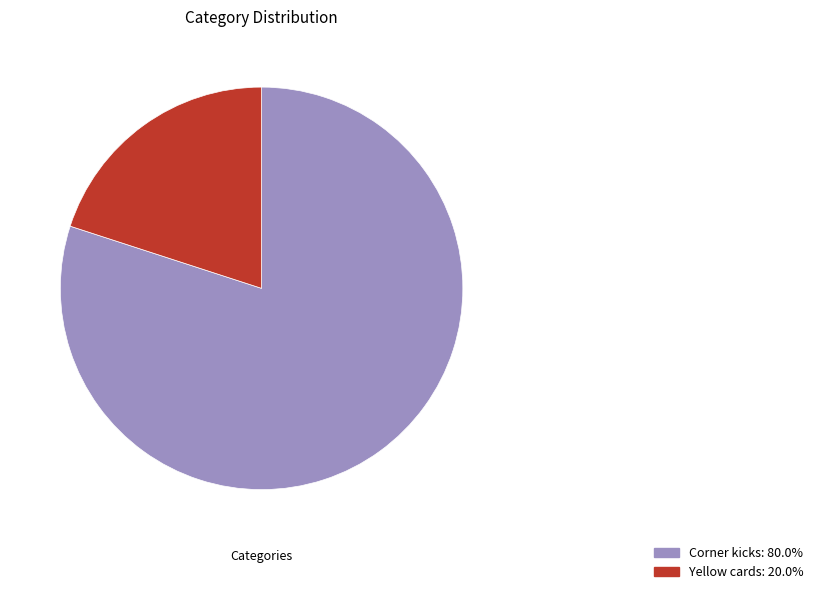

Rank the categories by value from lowest to highest.

Yellow cards, Corner kicks